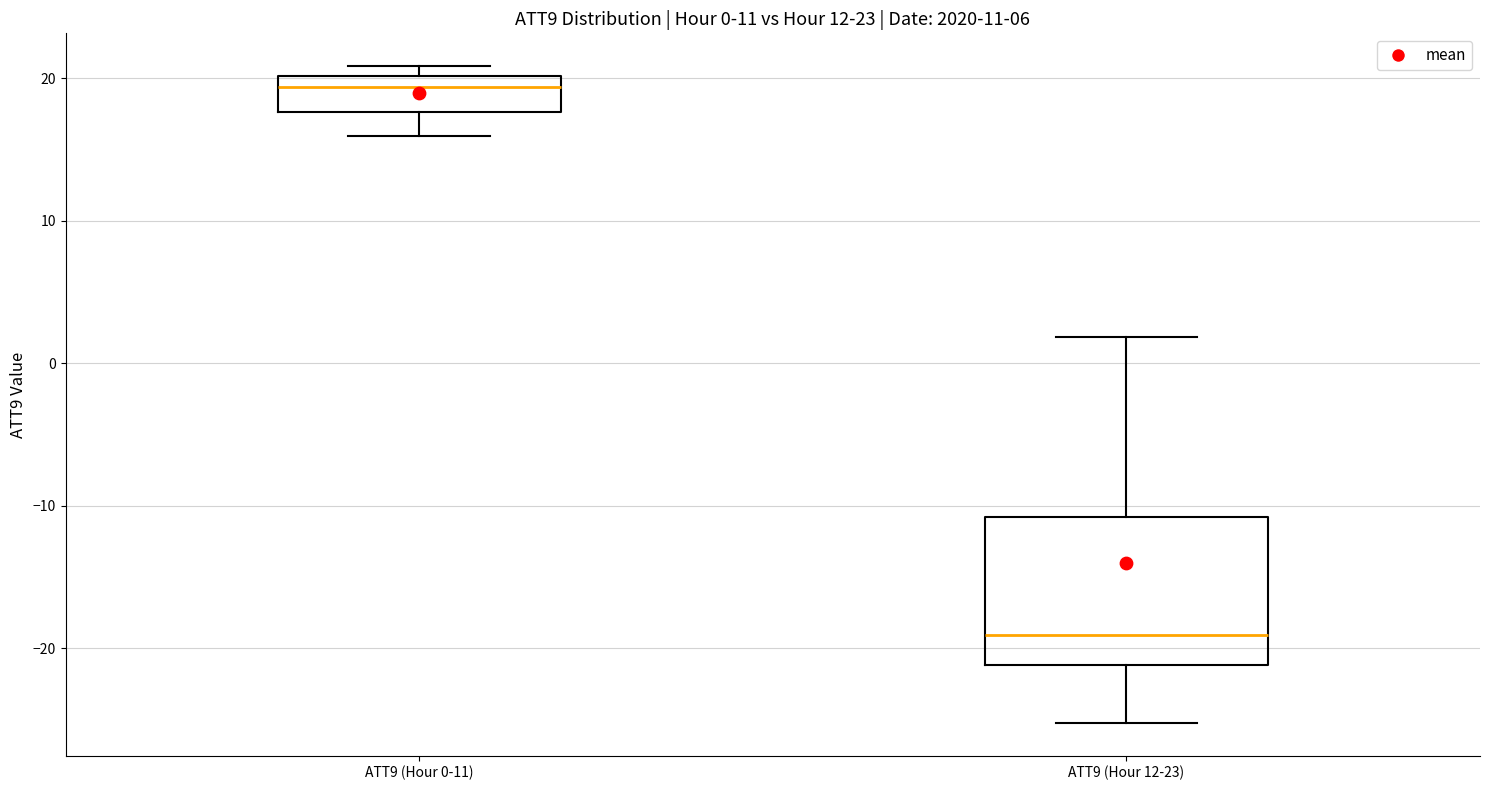

Which box is the tallest, from its lower edge to its upper edge?

ATT9 (Hour 12-23)